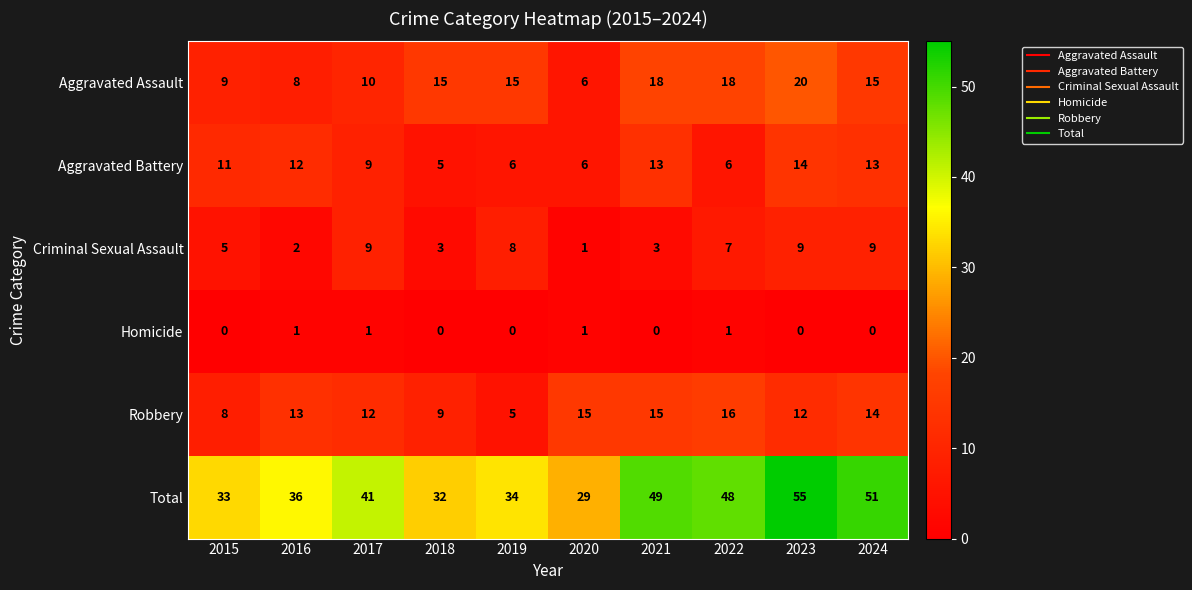

Is it true that Criminal Sexual Assault equals 4 at 2017?

False